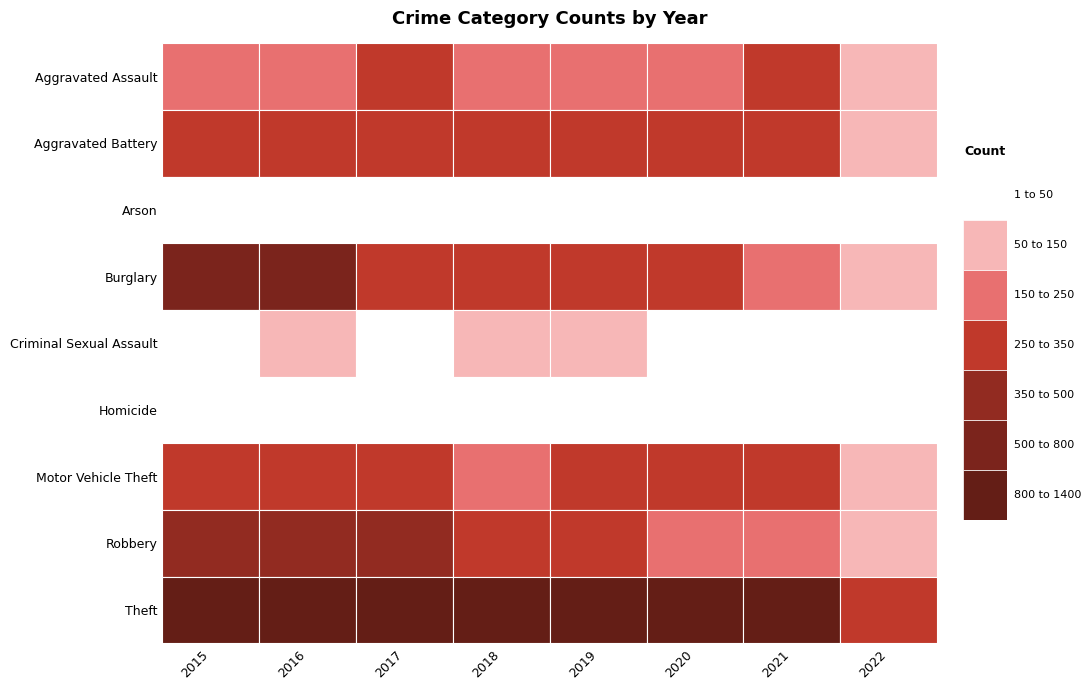

Where does the Homicide series first go above 27?

2016